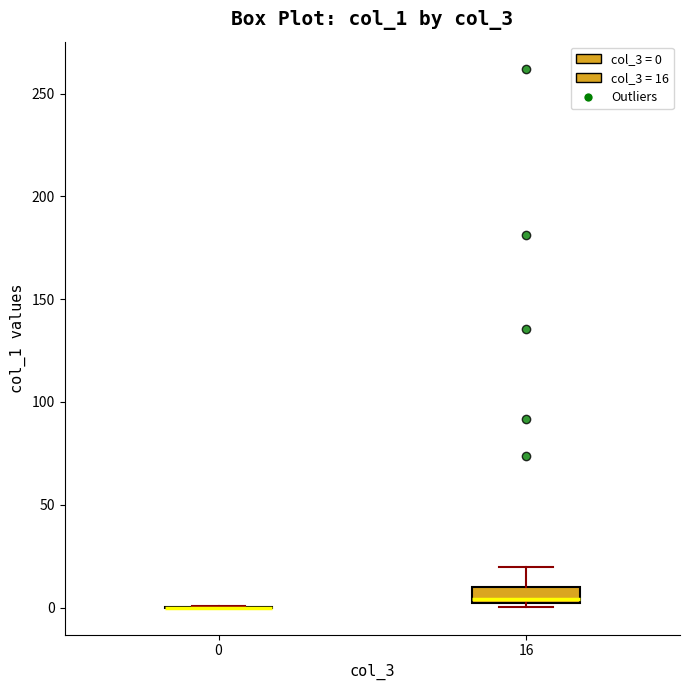

Comparing the boxes themselves (not the whiskers), which one is the tallest?

16